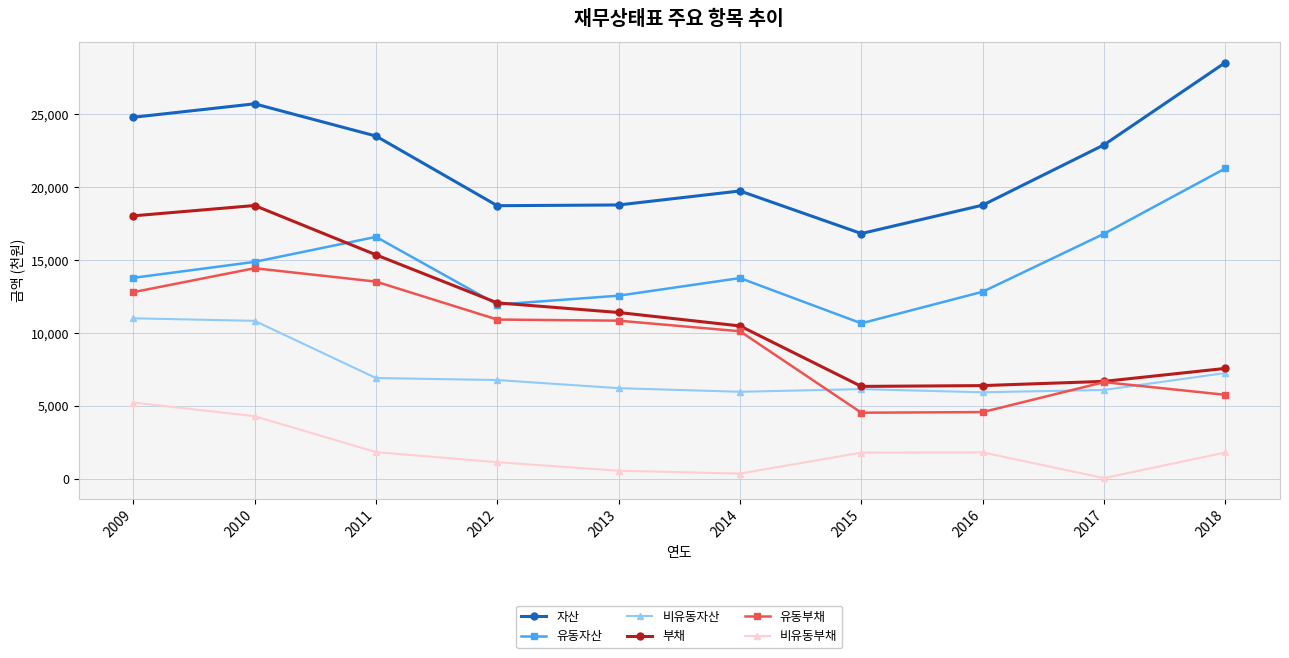

True or false: 자산 has more than 1 interior local peaks.

True